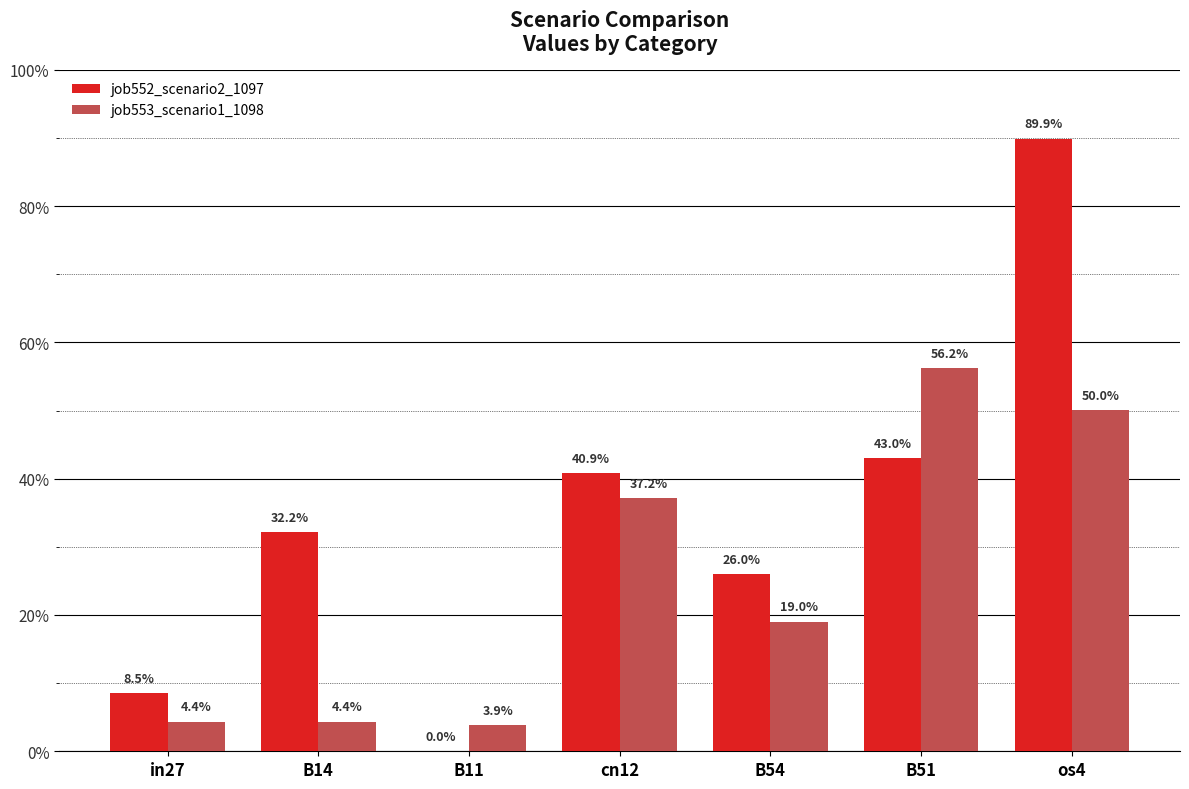

What is the total value across all series at B54?

0.5